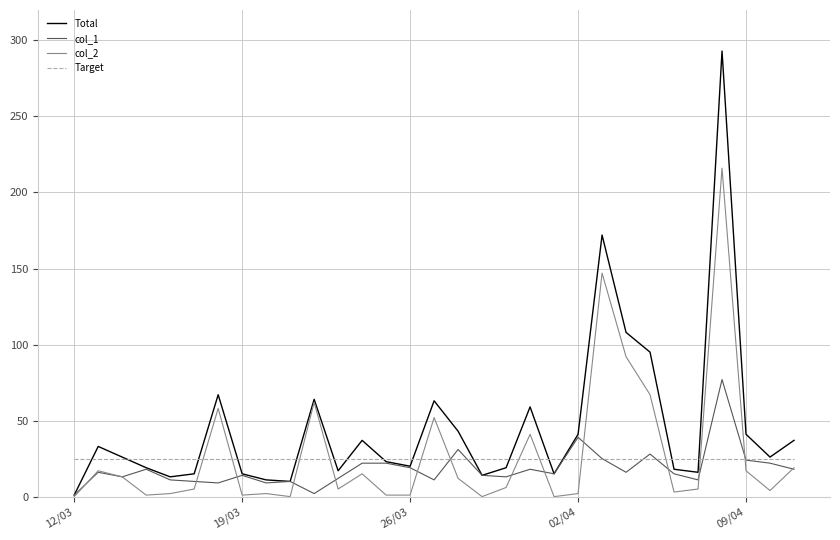

Which series has the largest total across all categories?

Total